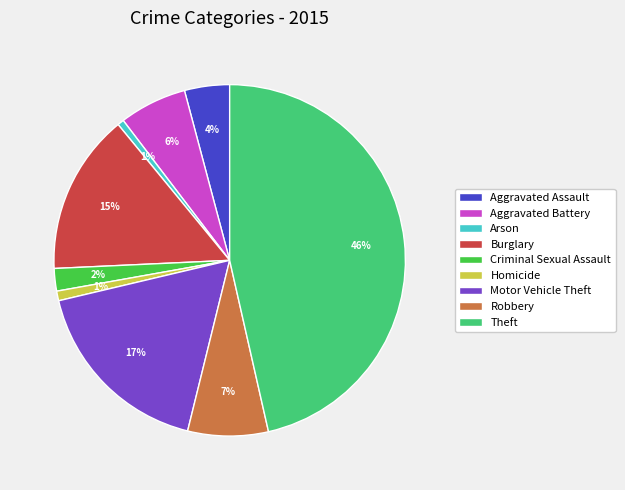

What percentage is the Theft slice, to the nearest percent?

46%